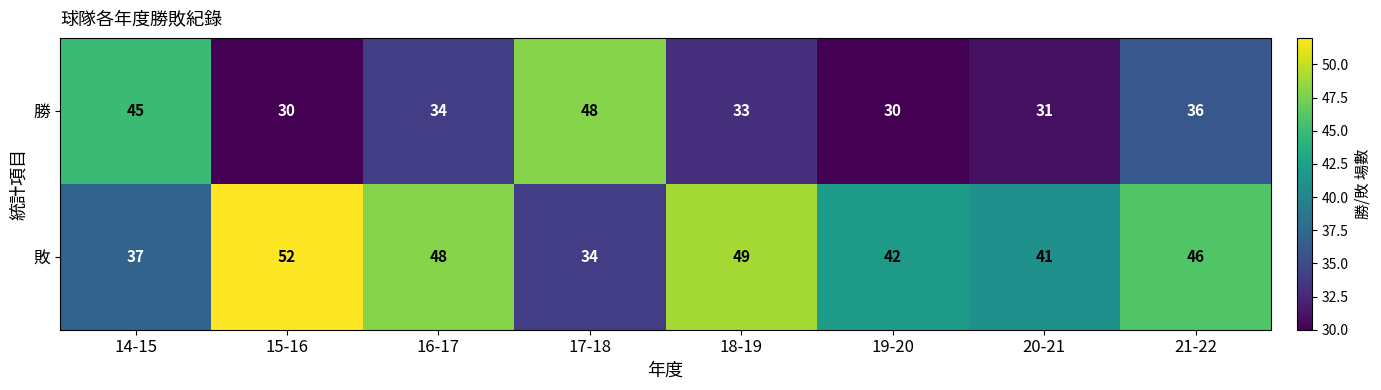

Which series changed the most between 18-19 and 19-20?

敗